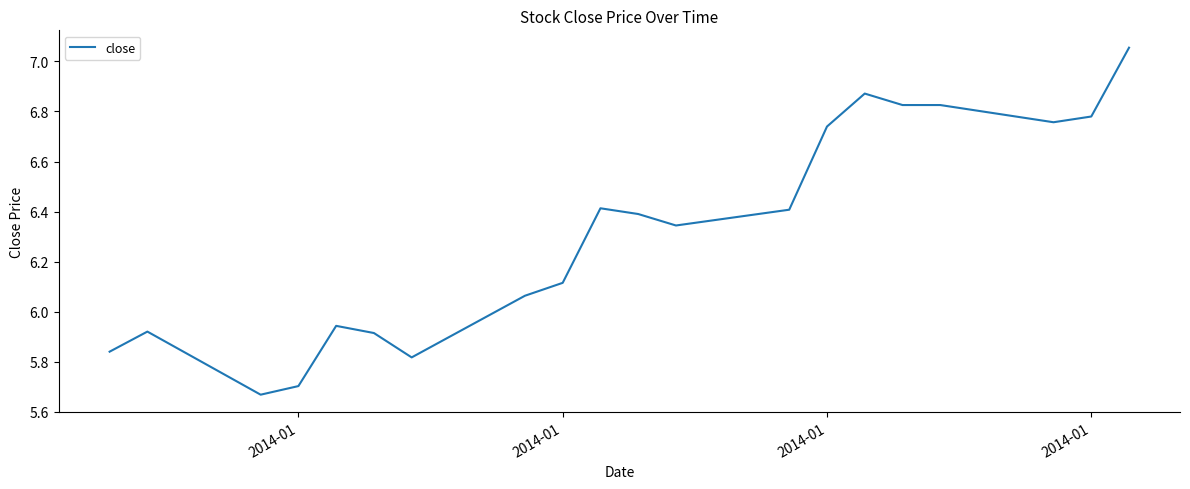

What is the difference between the maximum and minimum values?

1.4